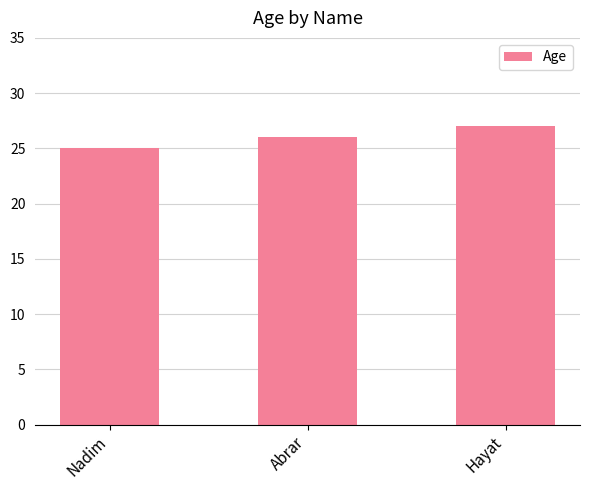

What is the maximum value shown in the chart?

27